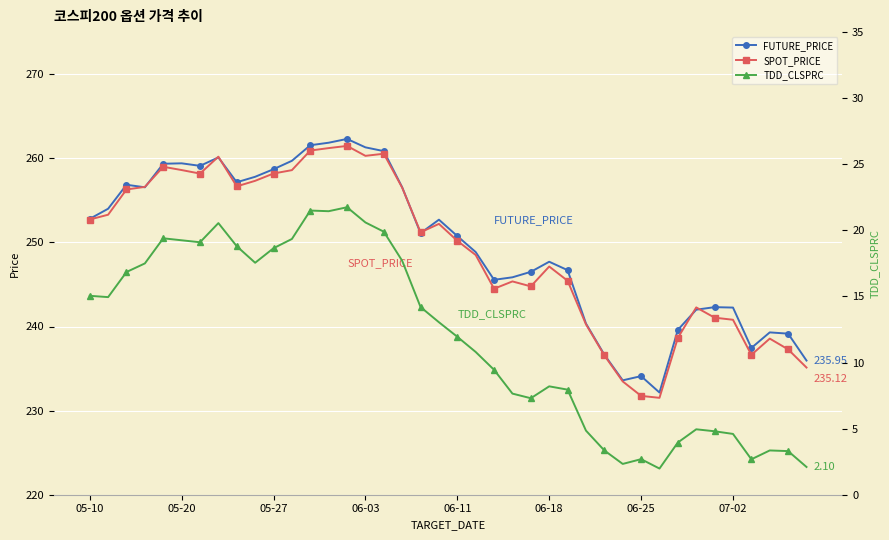

Reading right to left, list all the values displayed in this chart.

FUTURE_PRICE: 235.9	239.2	239.3	237.4	242.2	242.3	242.0	239.6	232.2	234.1	233.6	236.7	240.3	246.7	247.7	246.5	245.8	245.6	248.8	250.8	252.7	251.1	256.6	260.9	261.3	262.3	261.9	261.6	259.7	258.7	257.8	257.1	260.1	259.1	259.4	259.4	256.6	256.9	254.0	252.8
SPOT_PRICE: 235.1	237.3	238.6	236.6	240.8	241.1	242.3	238.7	231.5	231.8	233.5	236.6	240.3	245.4	247.1	244.8	245.4	244.5	248.5	250.2	252.2	251.2	256.5	260.5	260.3	261.5	261.2	260.9	258.6	258.2	257.3	256.7	260.2	258.2	258.6	259.0	256.6	256.3	253.3	252.7
TDD_CLSPRC: 2.1	3.3	3.4	2.7	4.6	4.8	5.0	4.0	2.0	2.7	2.3	3.4	4.8	8.0	8.2	7.3	7.7	9.4	10.8	11.9	13.1	14.2	17.7	19.9	20.6	21.8	21.4	21.5	19.4	18.6	17.6	18.8	20.6	19.1	19.2	19.4	17.5	16.9	14.9	15.1